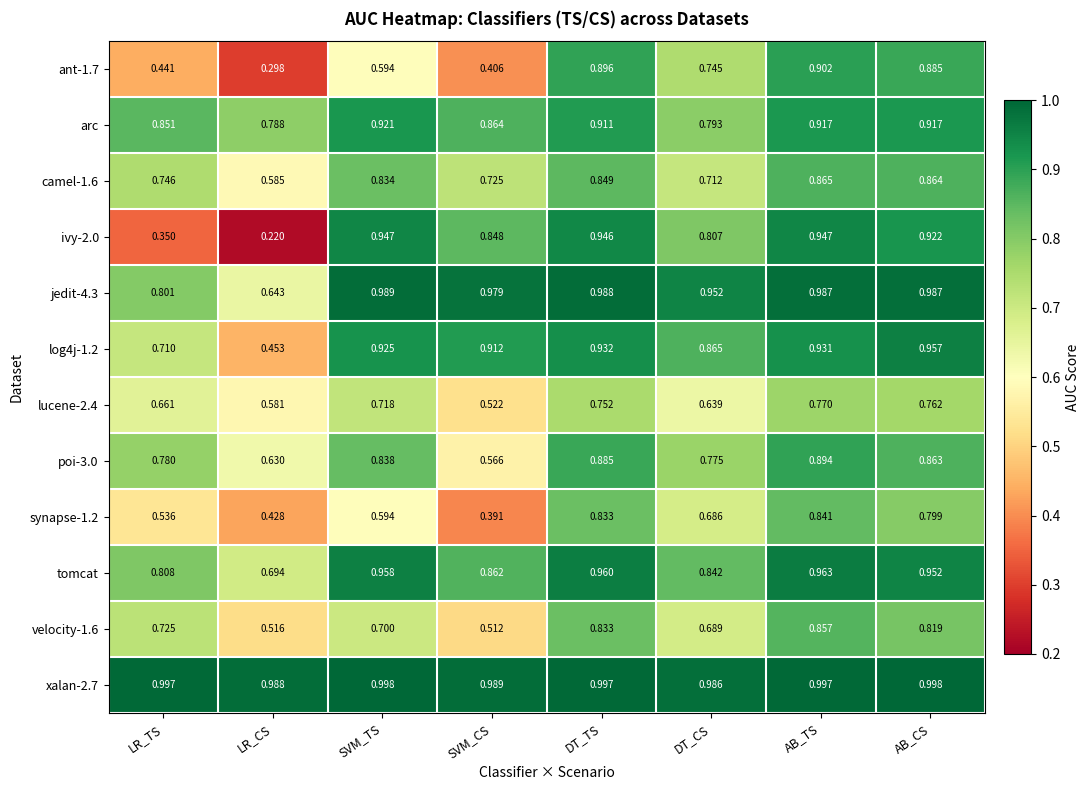

At AB_TS, list the series in order from smallest to largest.

lucene-2.4, synapse-1.2, velocity-1.6, camel-1.6, poi-3.0, ant-1.7, arc, log4j-1.2, ivy-2.0, tomcat, jedit-4.3, xalan-2.7